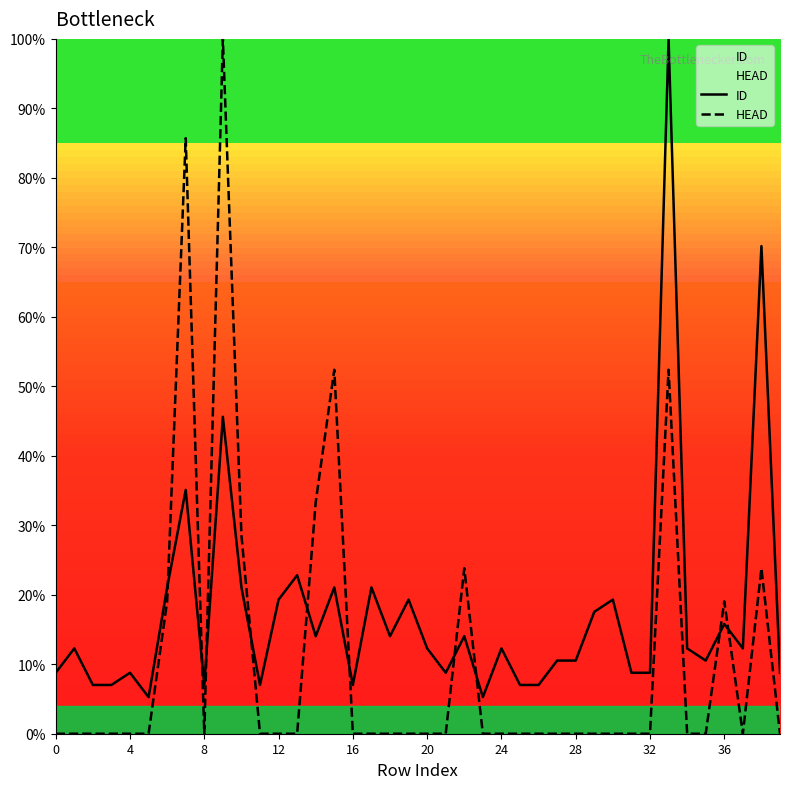

The ID series shows 4.0 at 4. True or false?

False